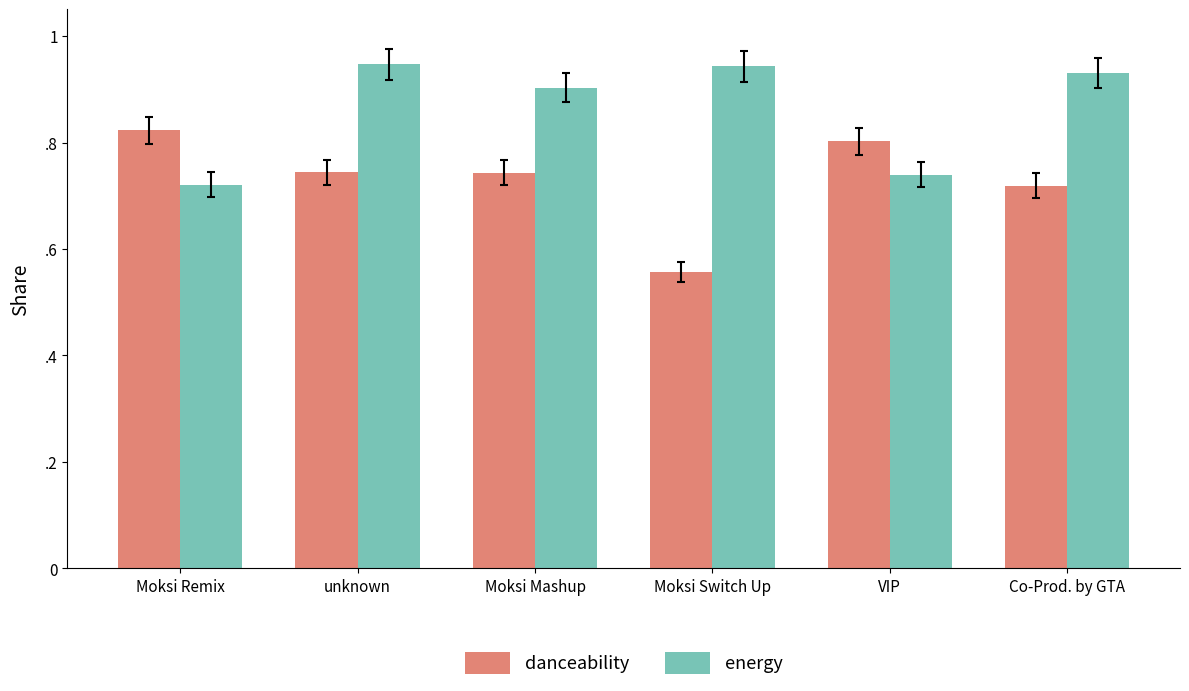

Rank the series at VIP from highest to lowest value.

danceability, energy